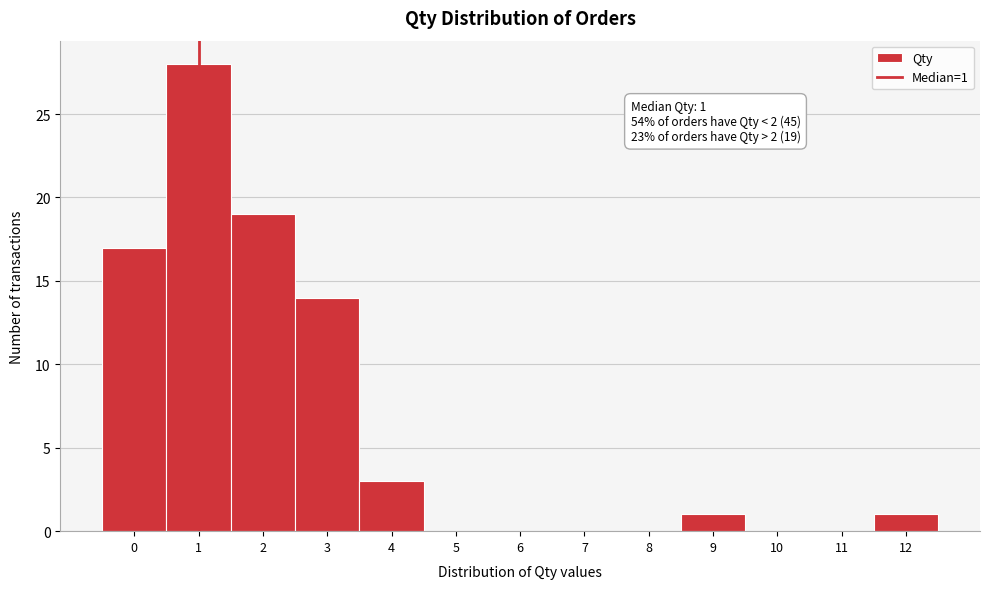

Which range on the x-axis has the tallest bar?

0.5 to 1.5